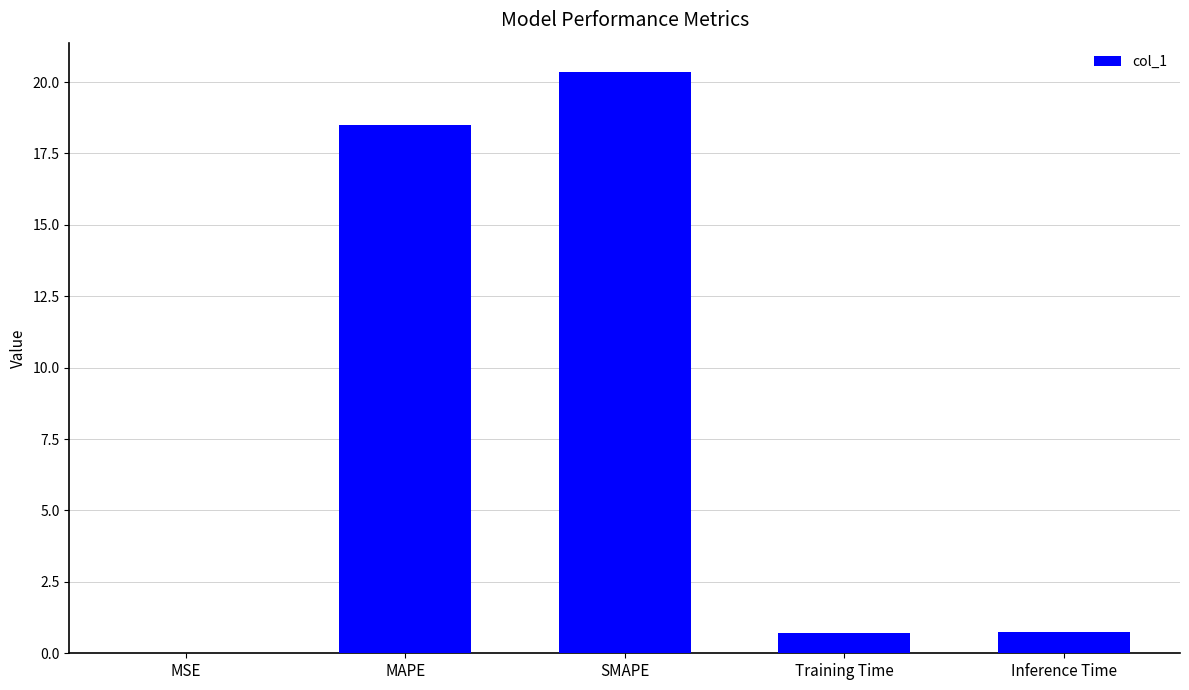

What is the maximum value shown in the chart?

20.4